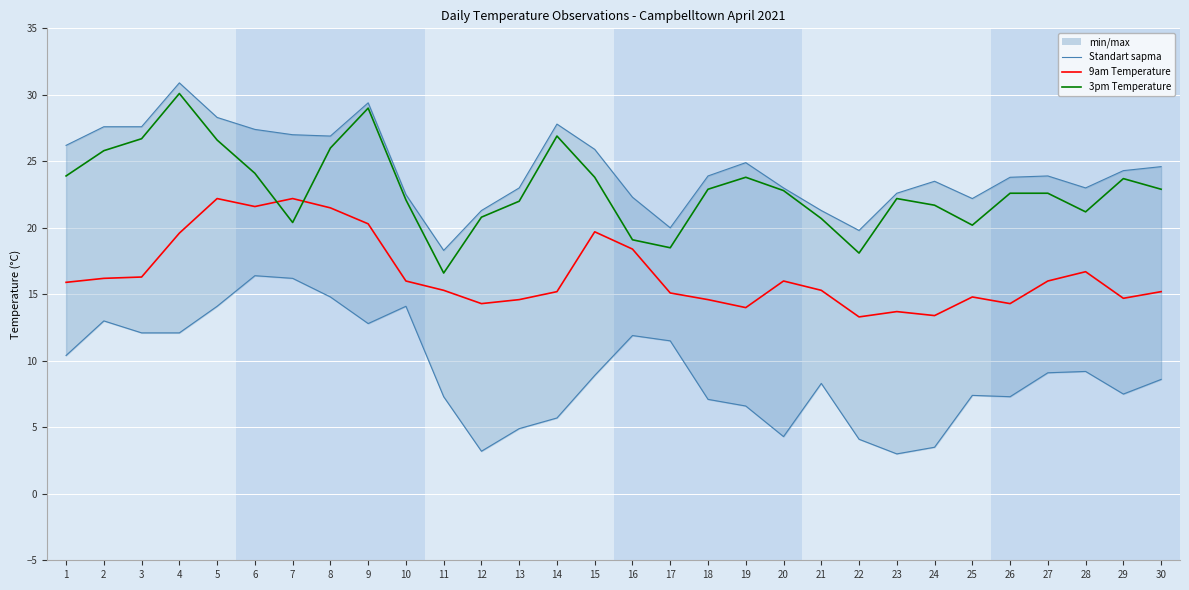

Does the chart display data point markers on the line(s)?

No